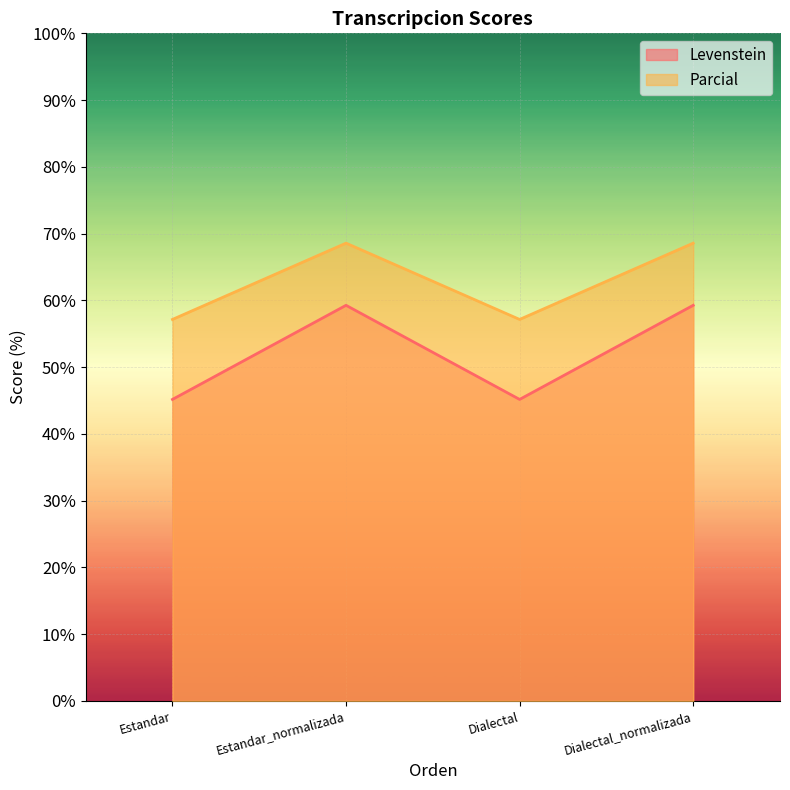

The value of Parcial at Dialectal is 18.0. True or false?

False